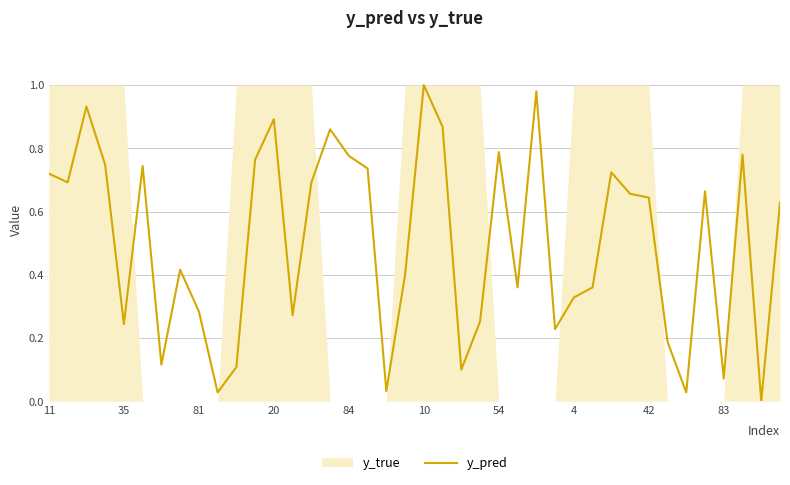

What is the difference between the values at 30 and 36?

0.7